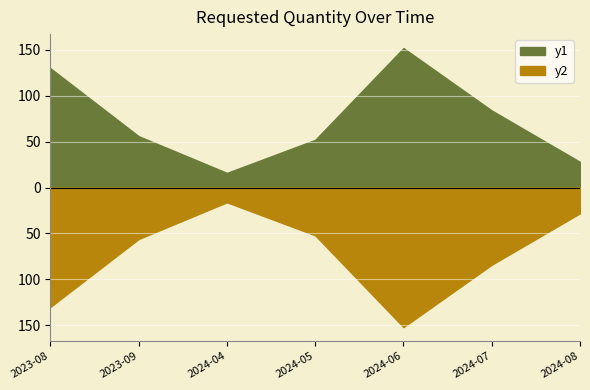

What is the approximate value at 2024-05?

52